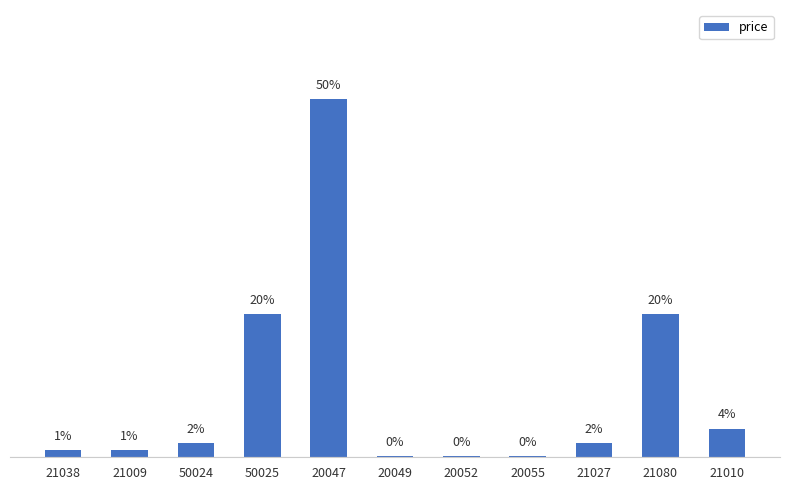

At which label does the data first exceed 10?

50025